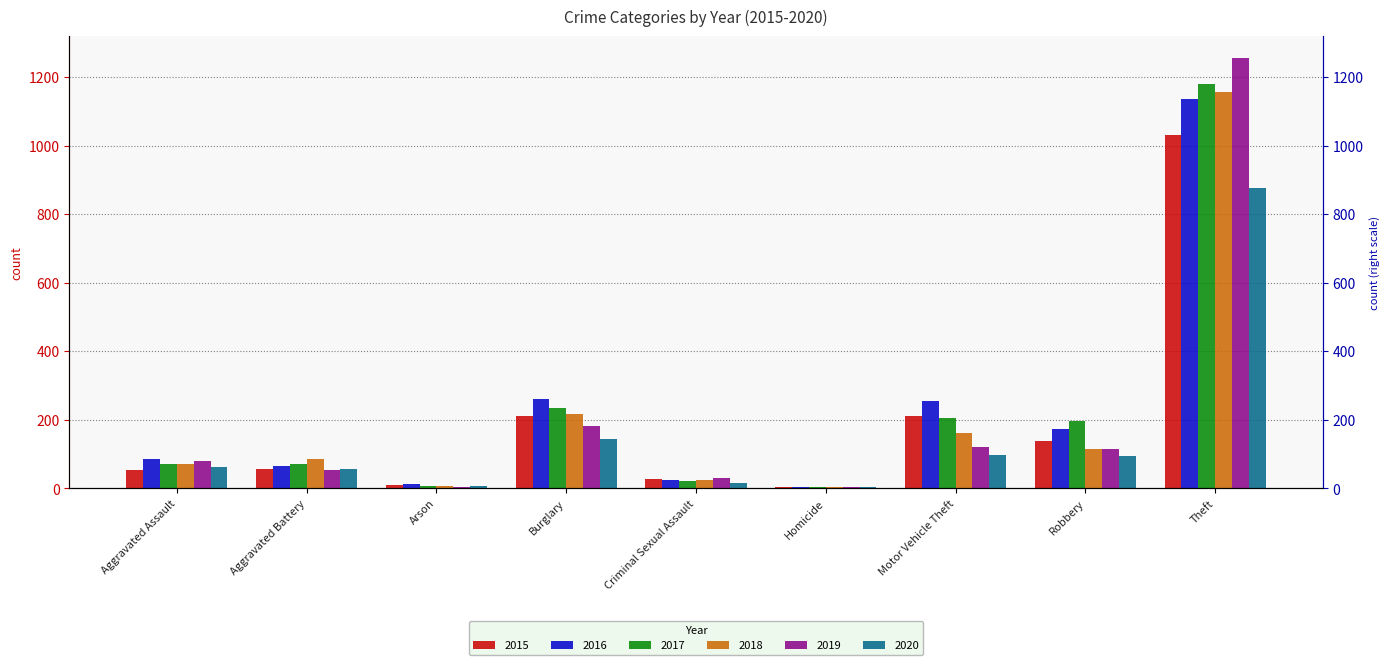

True or false: 2020 has a value of 29 at Robbery.

False